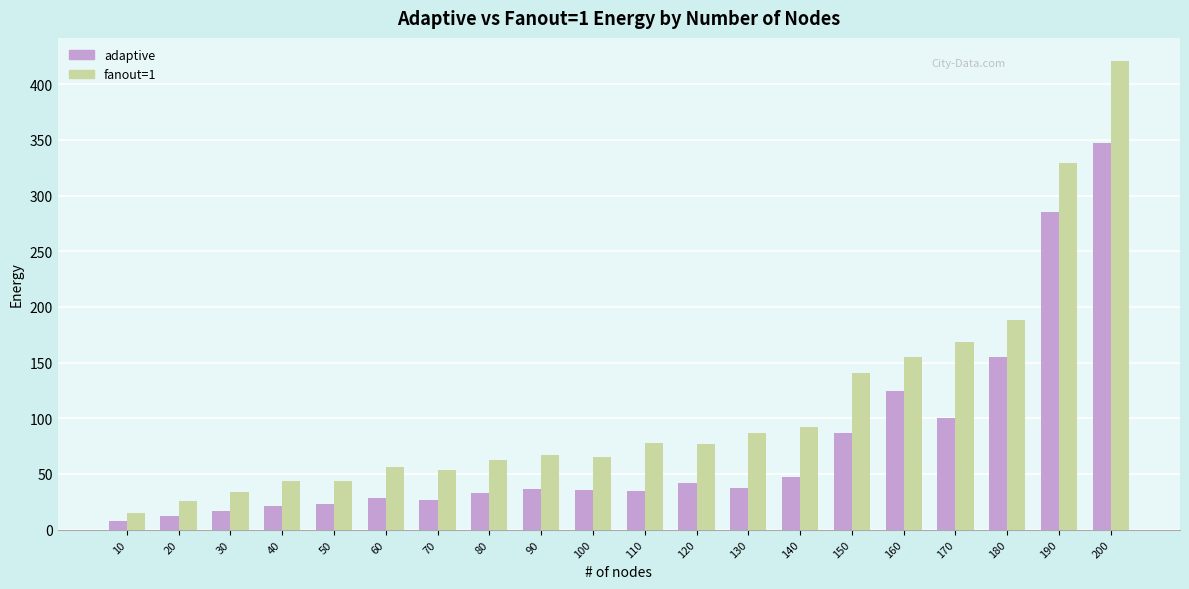

Which label corresponds to the largest value in the chart?

200